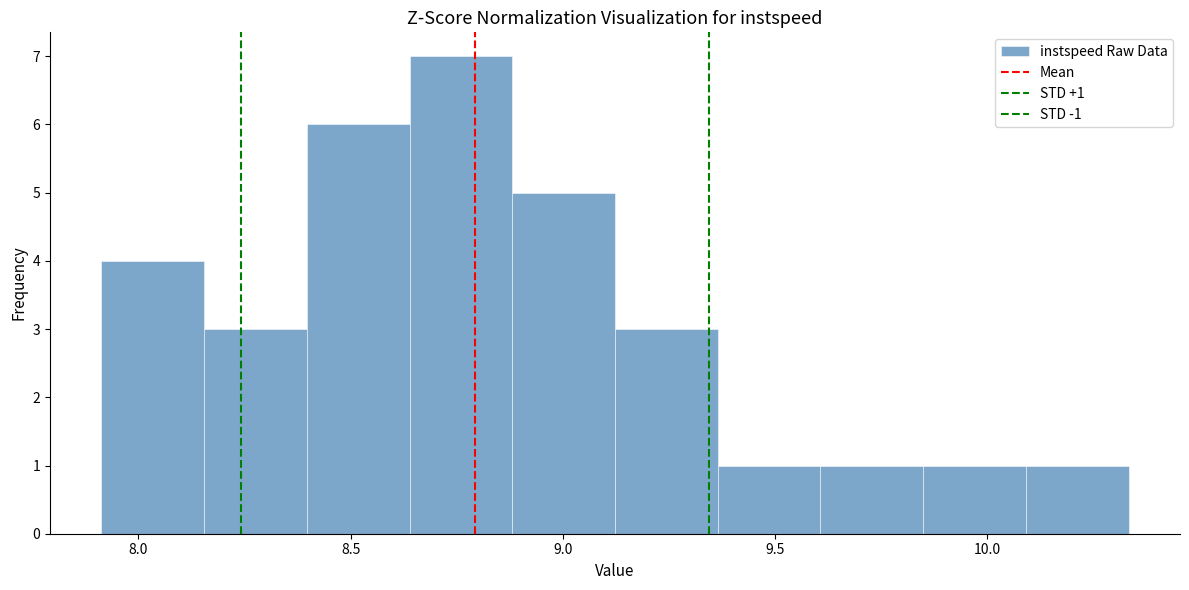

Which range on the x-axis has the tallest bar?

8.65 to 8.90